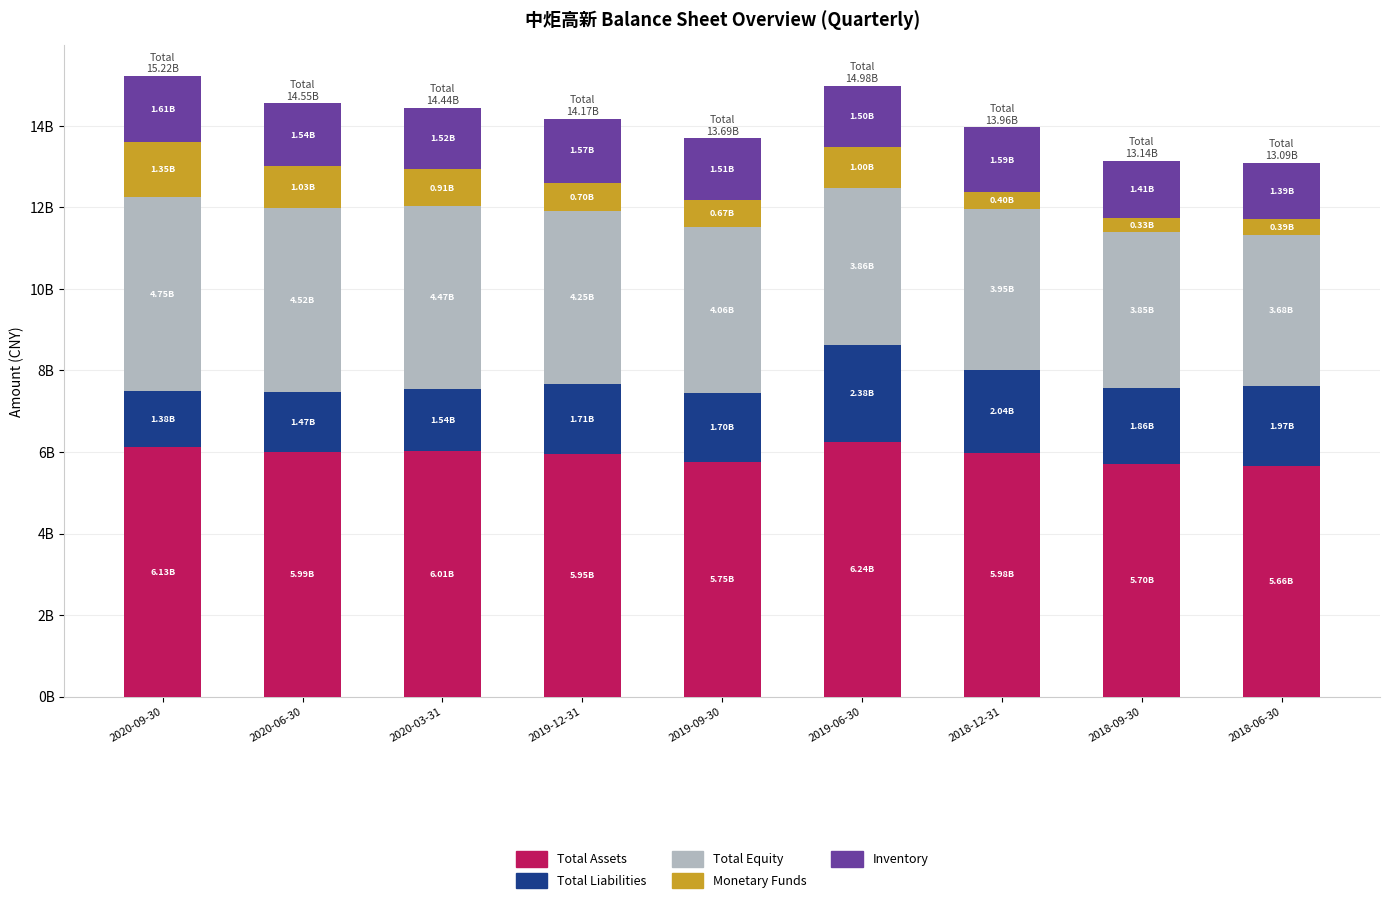

Are the bars horizontal?

No